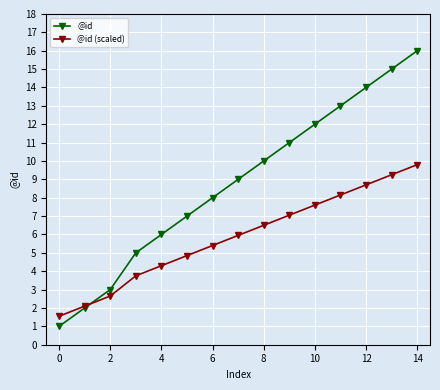

How many data points in @id are less than 9?

7